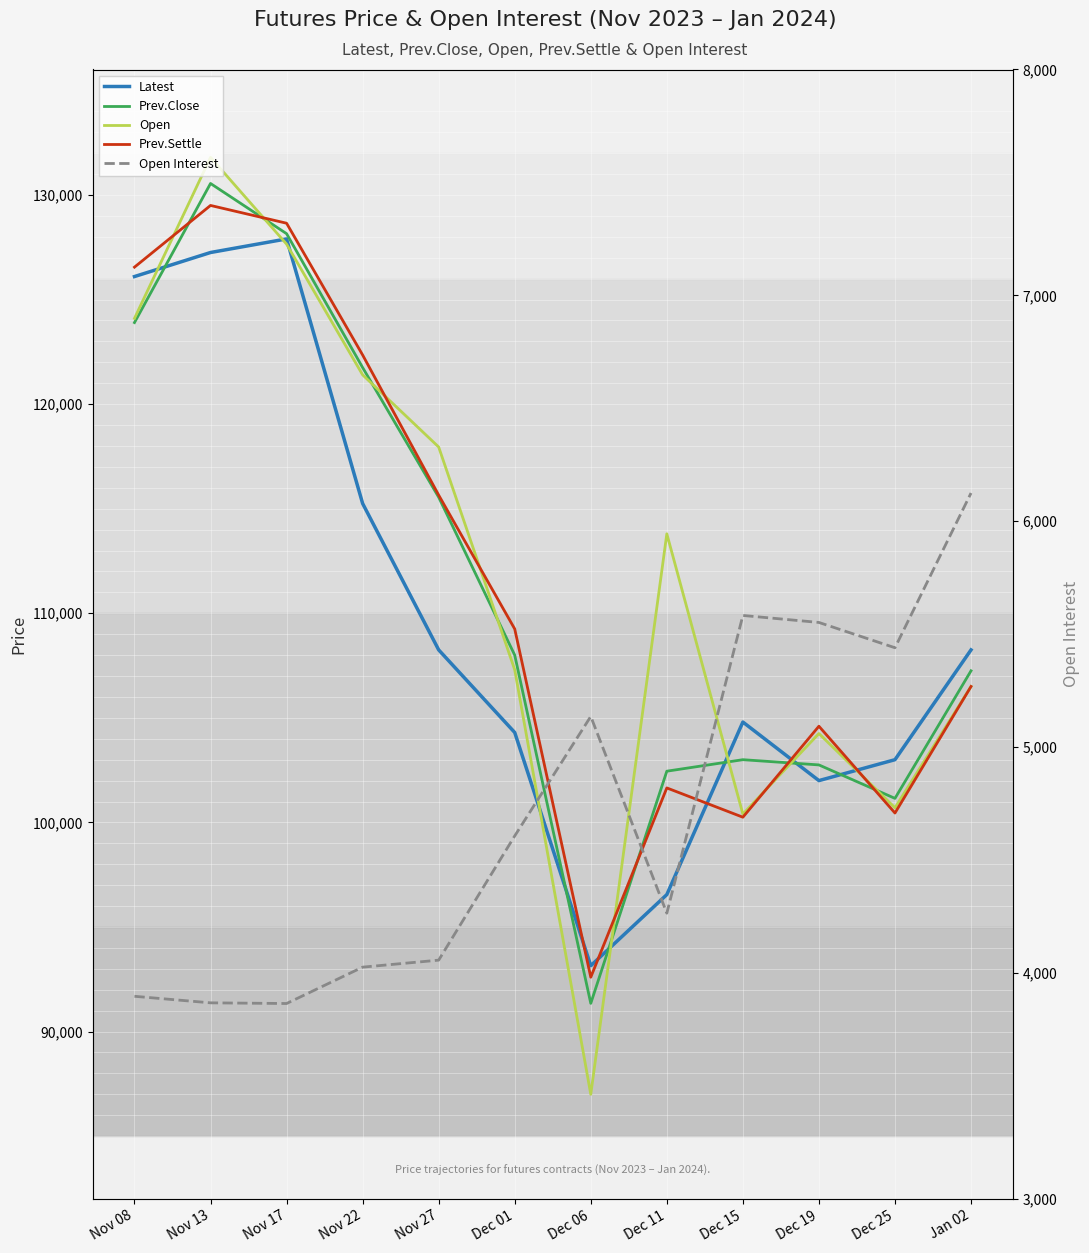

At how many categories does at least one series exceed 130848?

1